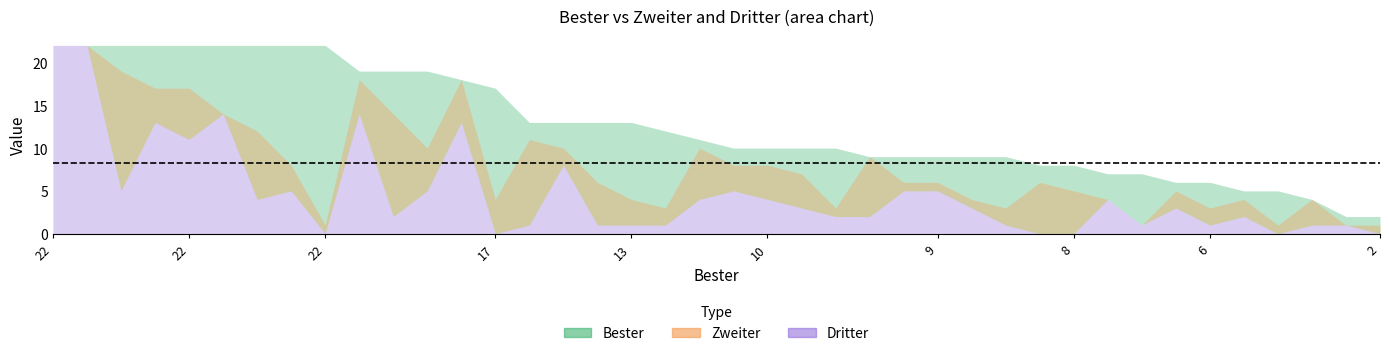

What are all the series names shown in the legend?

Bester, Zweiter, Dritter